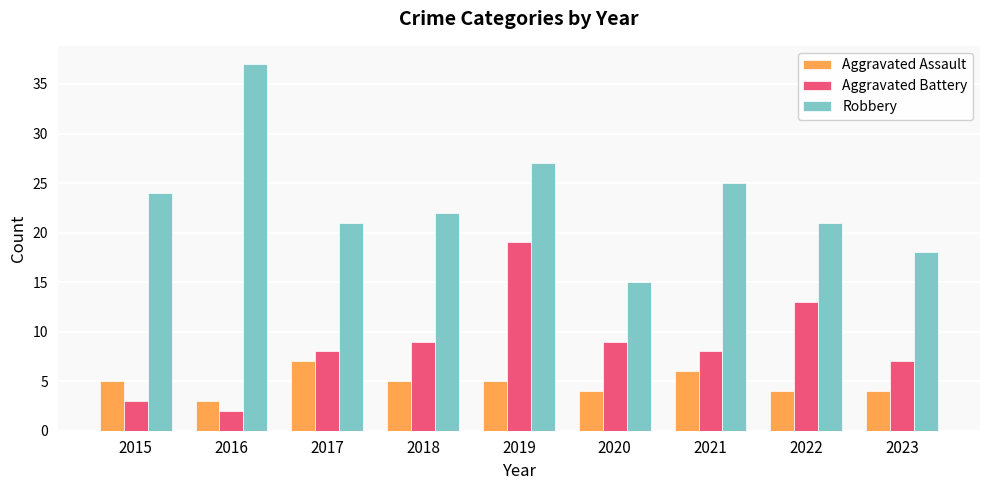

Is the value of Robbery at 2018 greater than the value of Aggravated Assault at 2015?

Yes